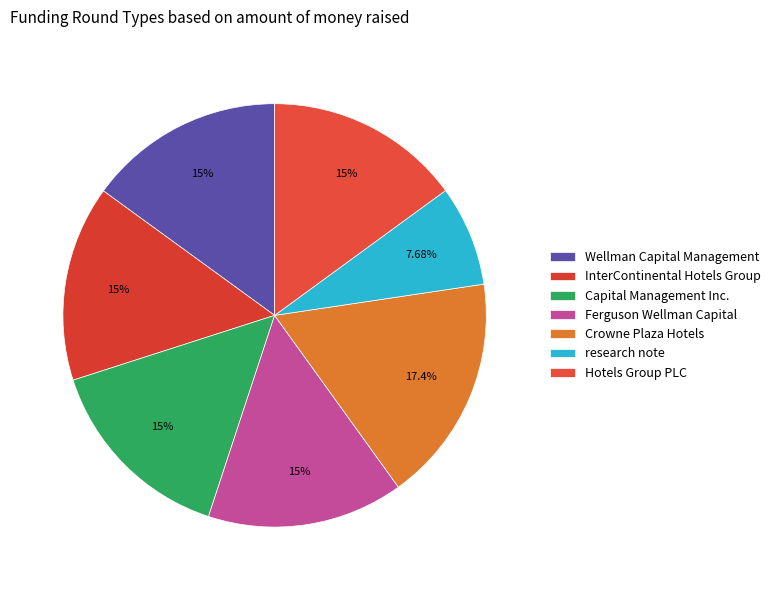

To the nearest percent, what percentage of the pie is Capital Management Inc.?

15%